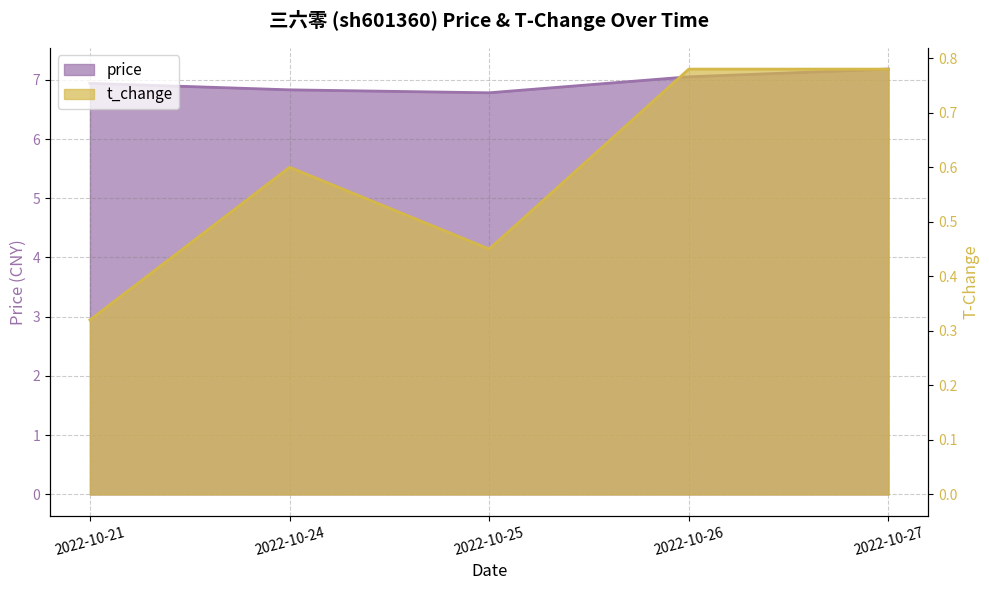

Which series has the largest range (max minus min)?

t_change